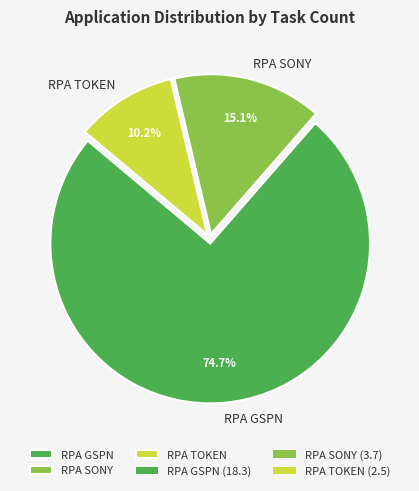

Is RPA GSPN the majority of the pie?

Yes